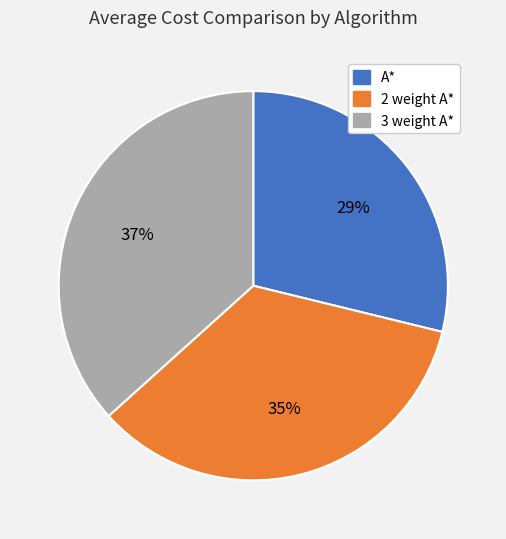

Between A* and 3 weight A*, which is larger?

3 weight A*